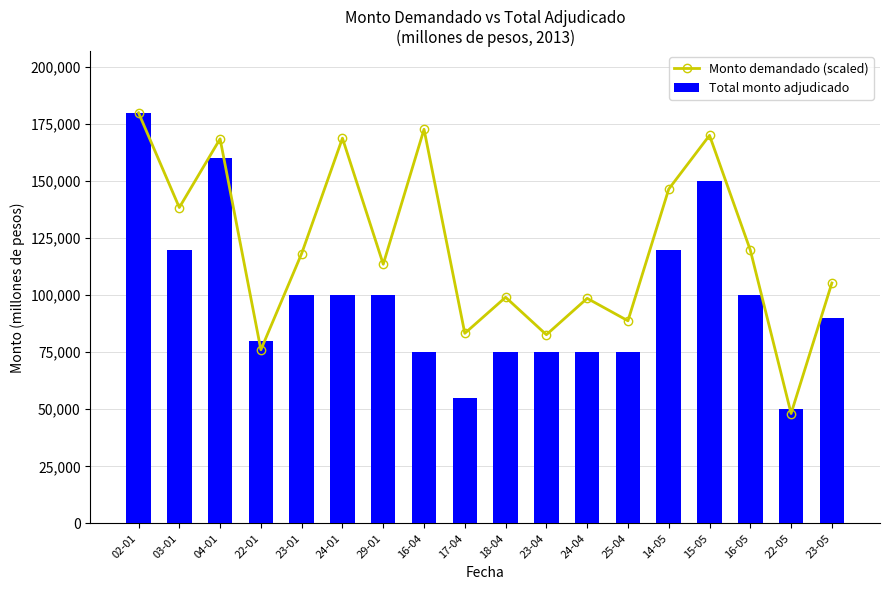

What are all the series names shown in the legend?

Monto demandado (scaled), Total monto adjudicado